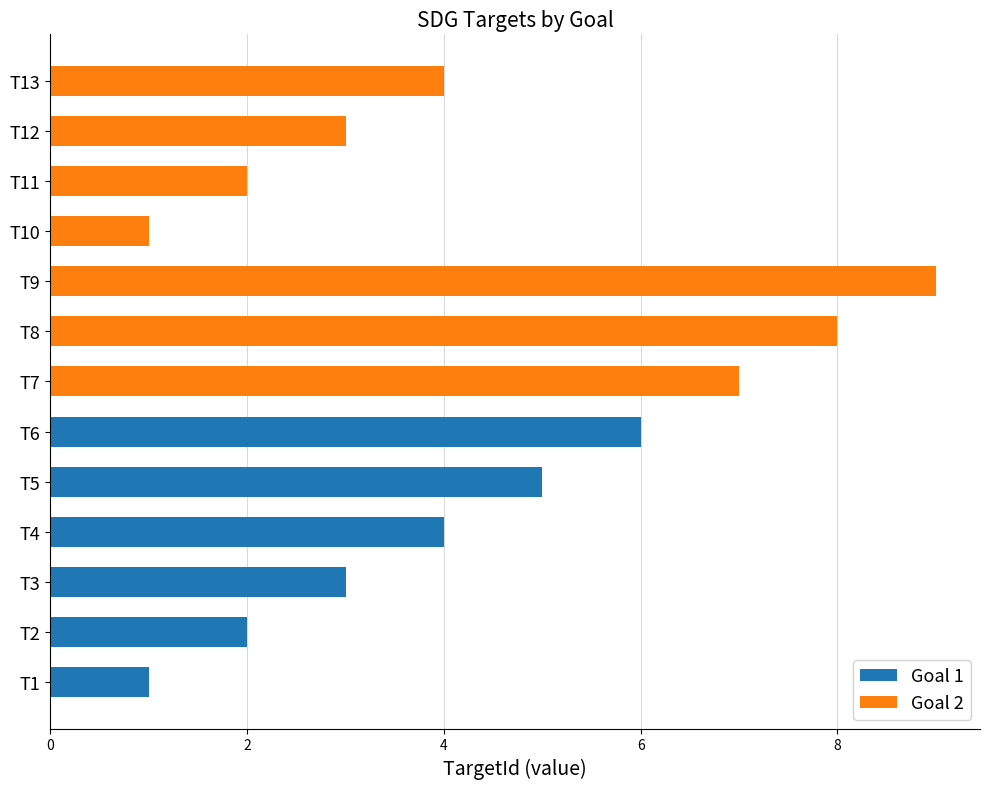

Which category has the highest value in the Goal 1 series?

T6